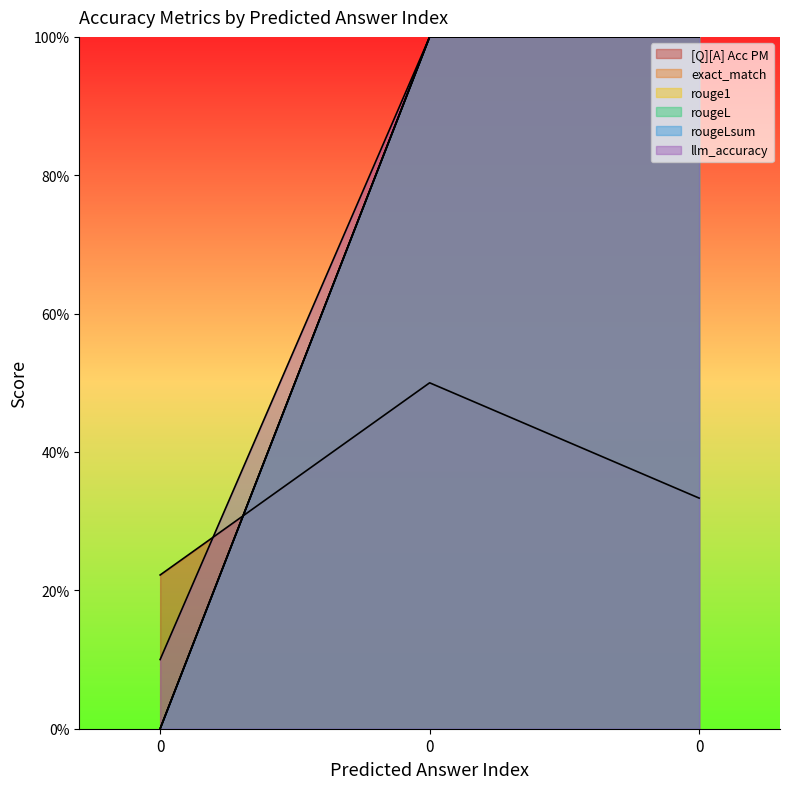

What is the sum of the [Q][A] Acc PM values at 0 and 0?

0.7